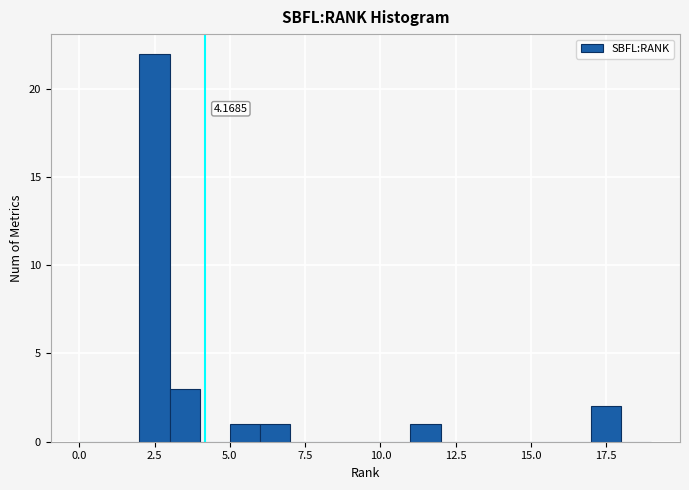

Around what value on the x-axis is the tallest bar? Give the approximate position of its centre, as read against the axis.

2.5